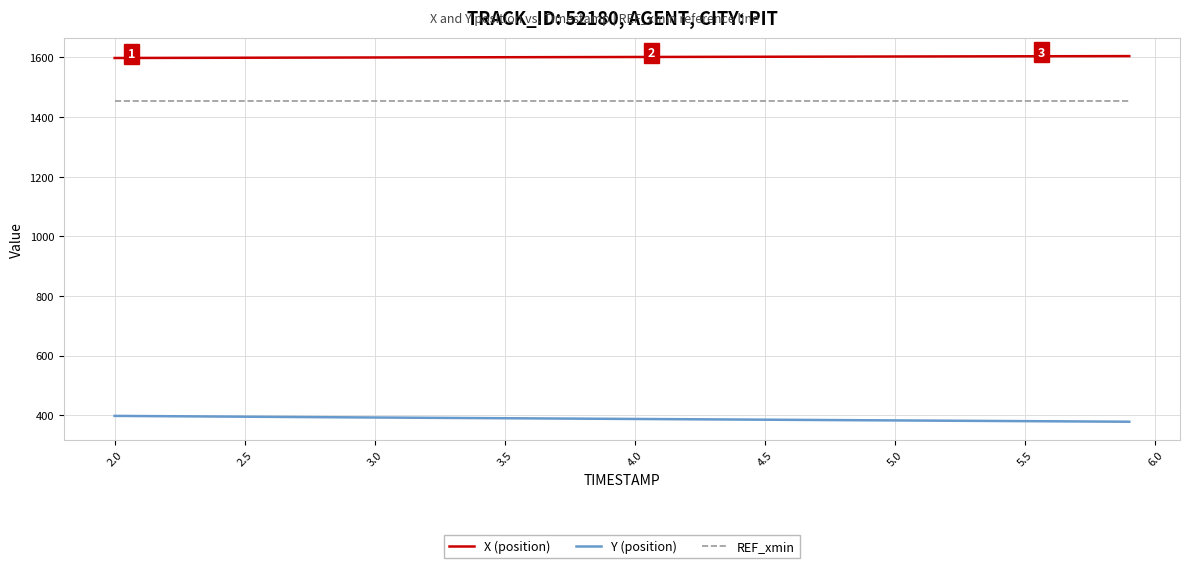

What are all the series names shown in the legend?

X (position), Y (position), REF_xmin